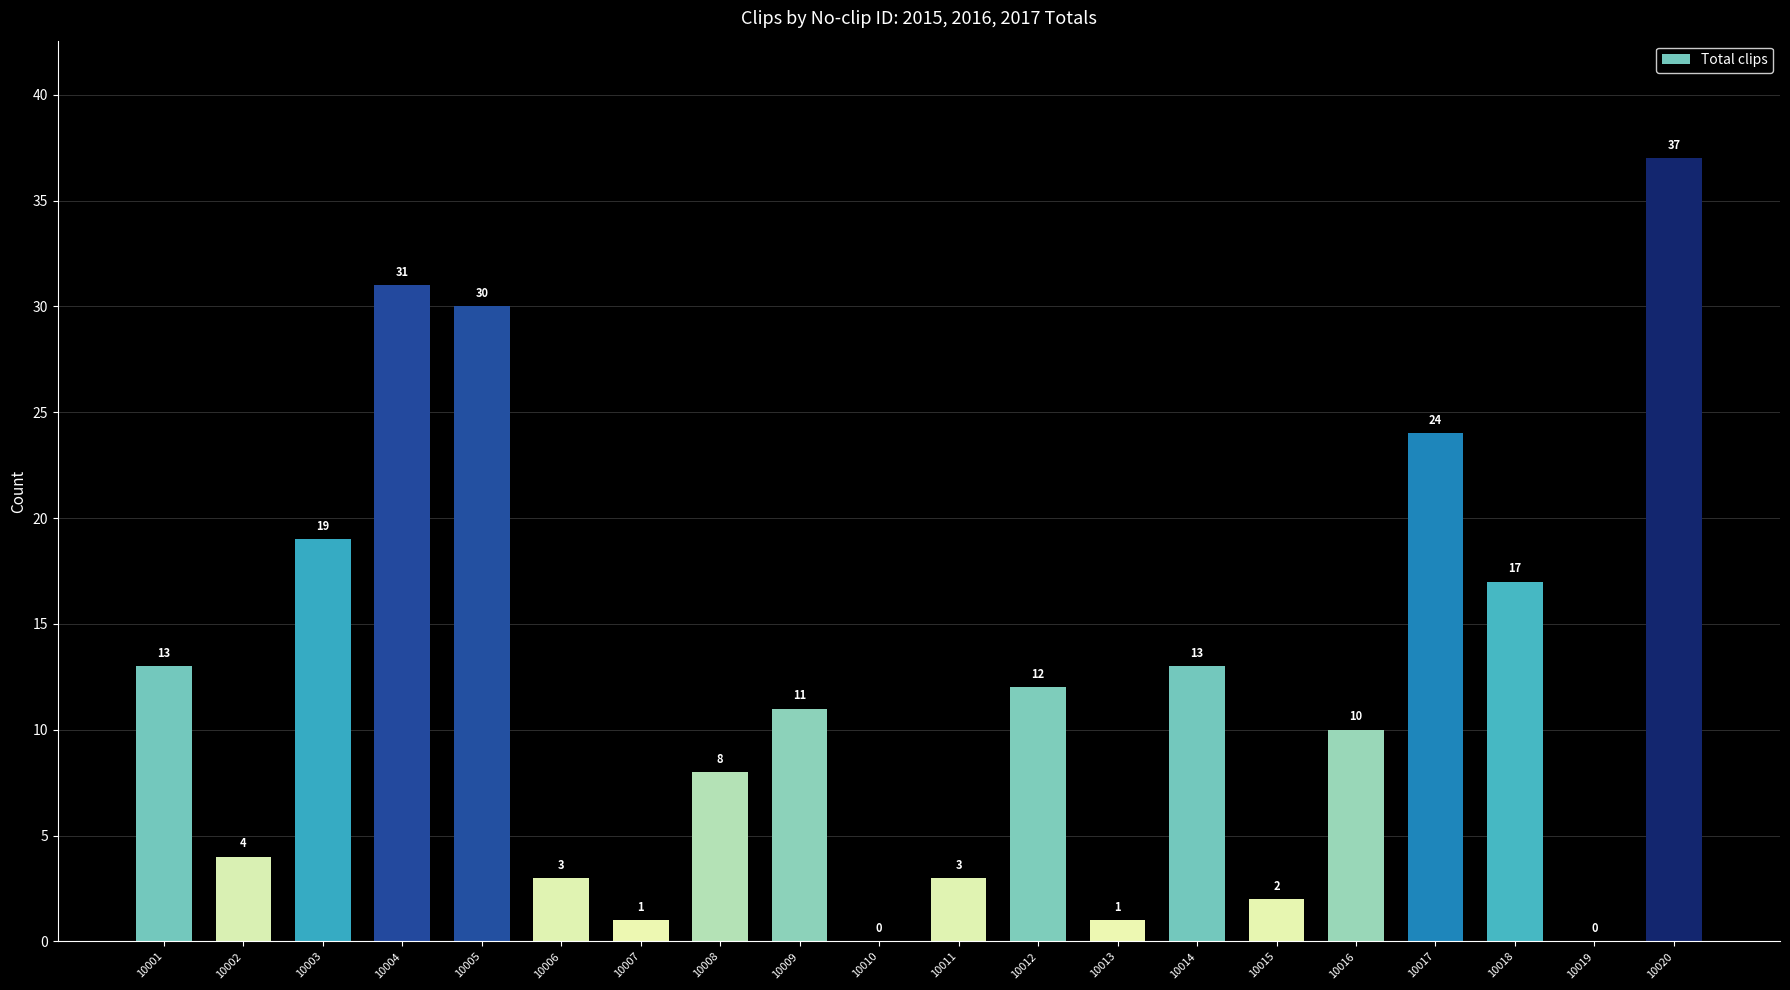

What is the ratio of the value at 10005 to the value at 10013?

30.0